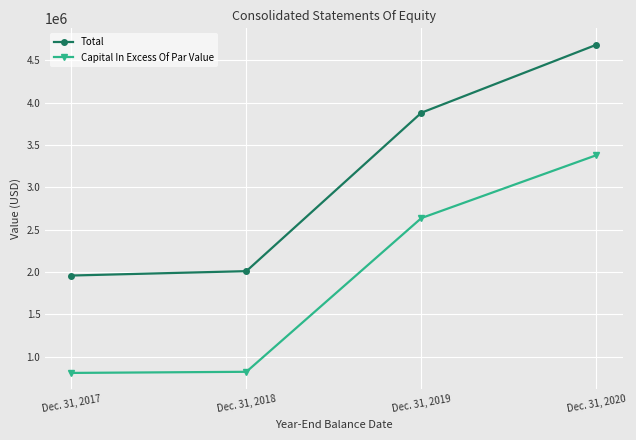

Is it true that Total equals 1957621 at Dec. 31, 2017?

True